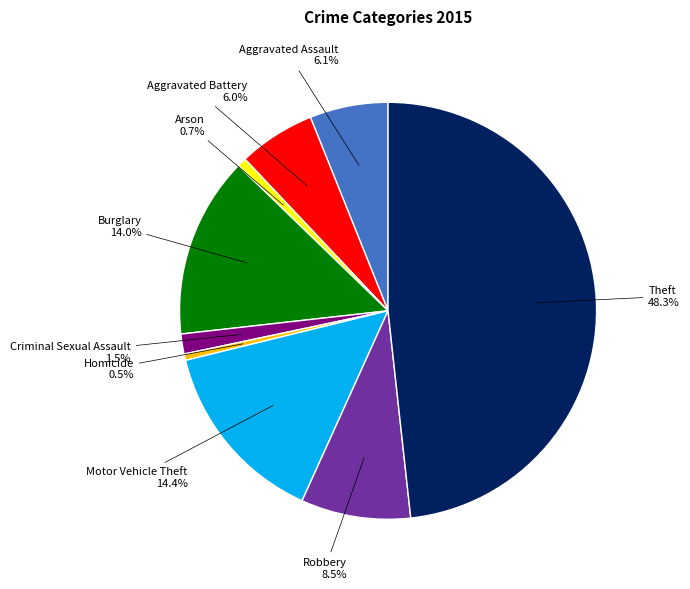

Does any single category account for the majority?

No